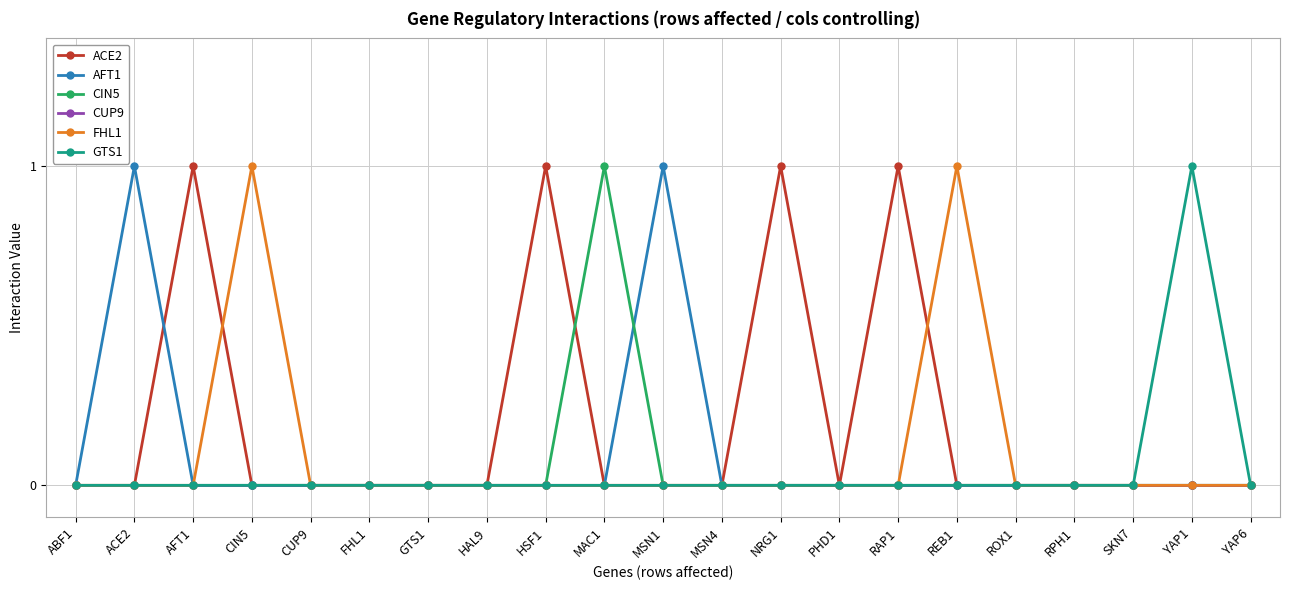

At which label does GTS1 reach its peak?

YAP1